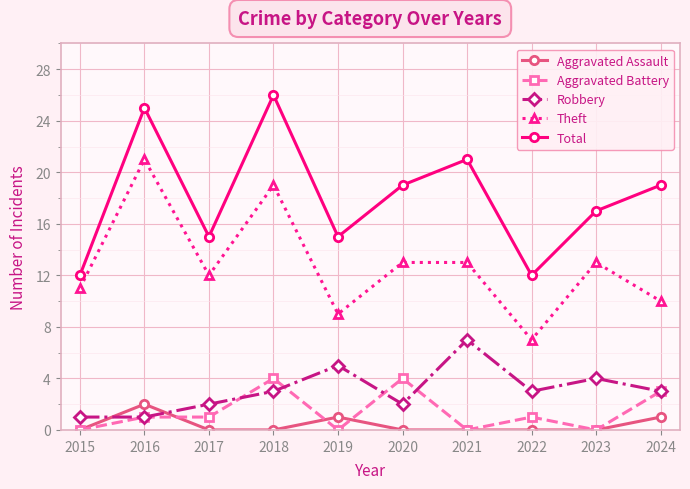

At how many categories does at least one series exceed 7?

10